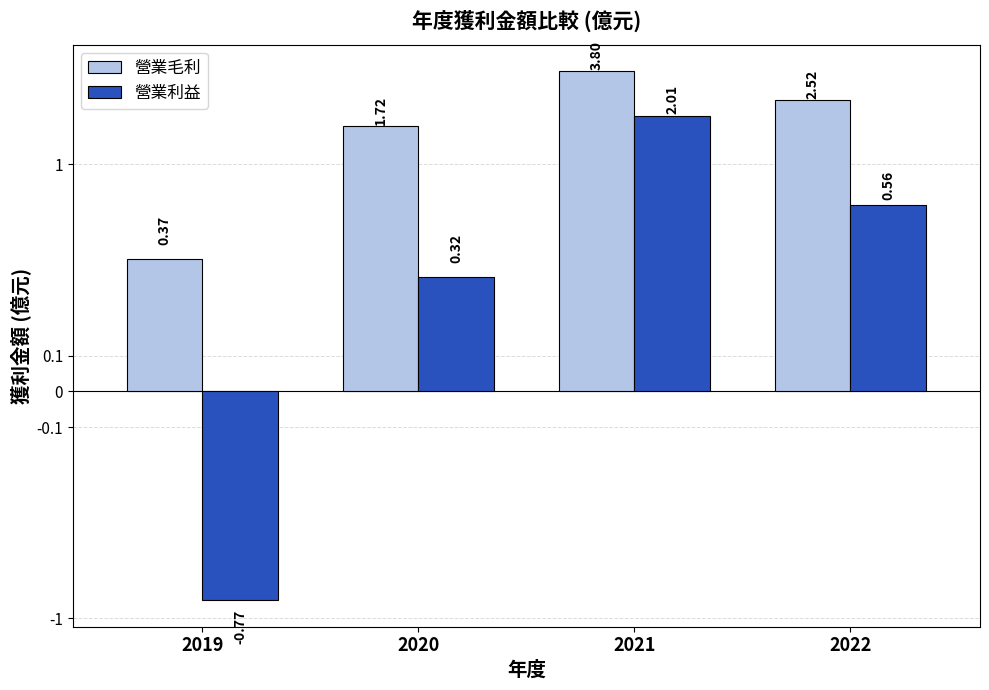

Reading right to left, list all the values displayed in this chart.

營業毛利: 2.5	3.8	1.7	0.4
營業利益: 0.6	2.0	0.3	-0.8